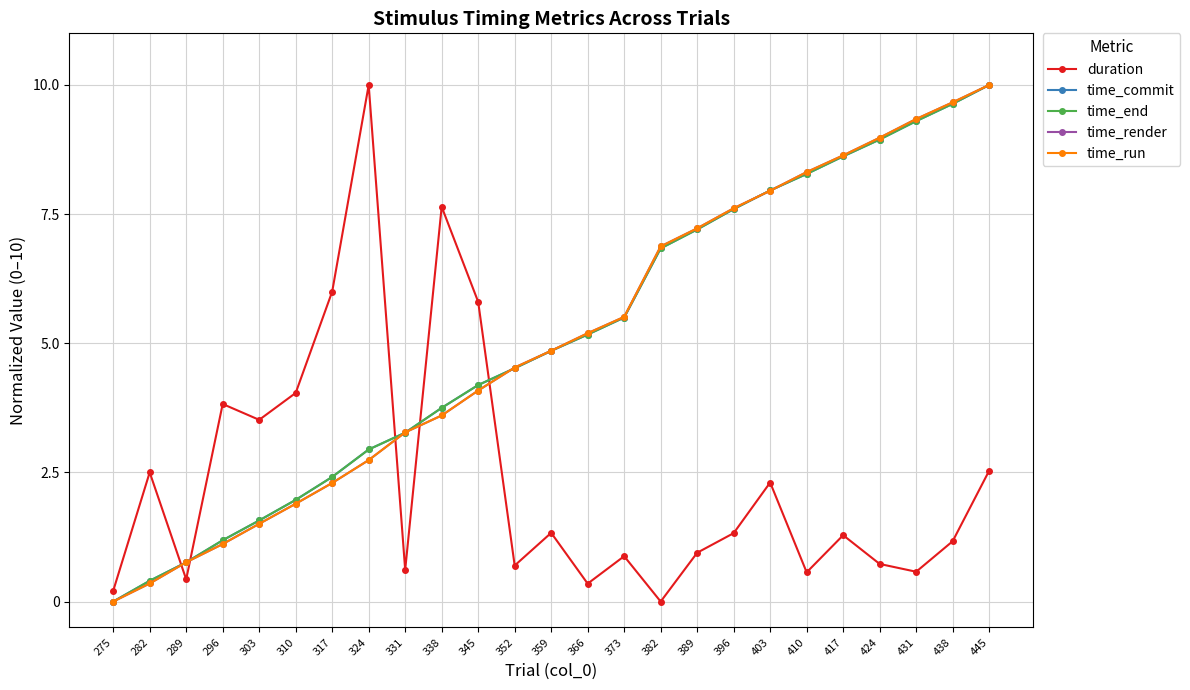

What is the difference between the maximum and minimum values in the time_end series?

10.0